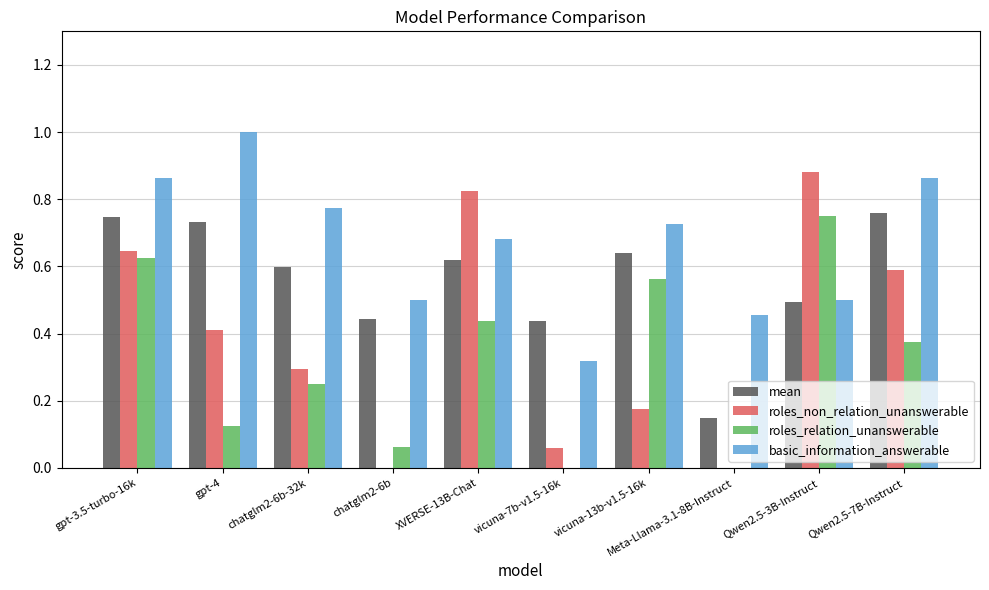

The value of roles_non_relation_unanswerable at Qwen2.5-3B-Instruct is 1.4. True or false?

False